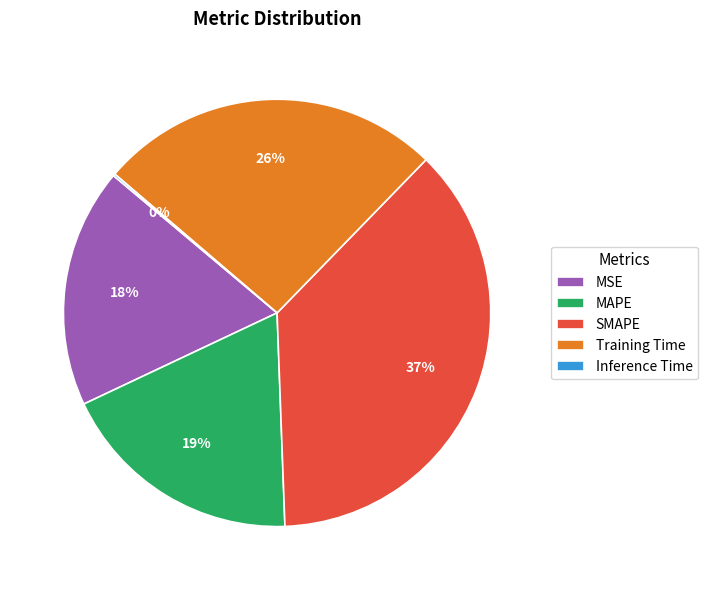

Is it true that MSE is 18% of the pie?

True